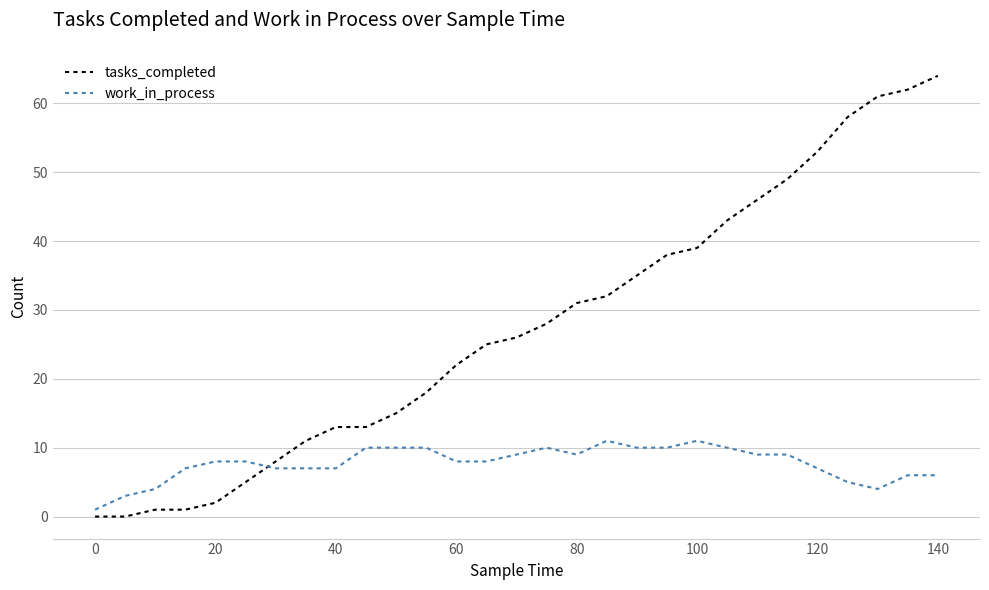

List the series in order of their peak value, lowest first.

work_in_process, tasks_completed